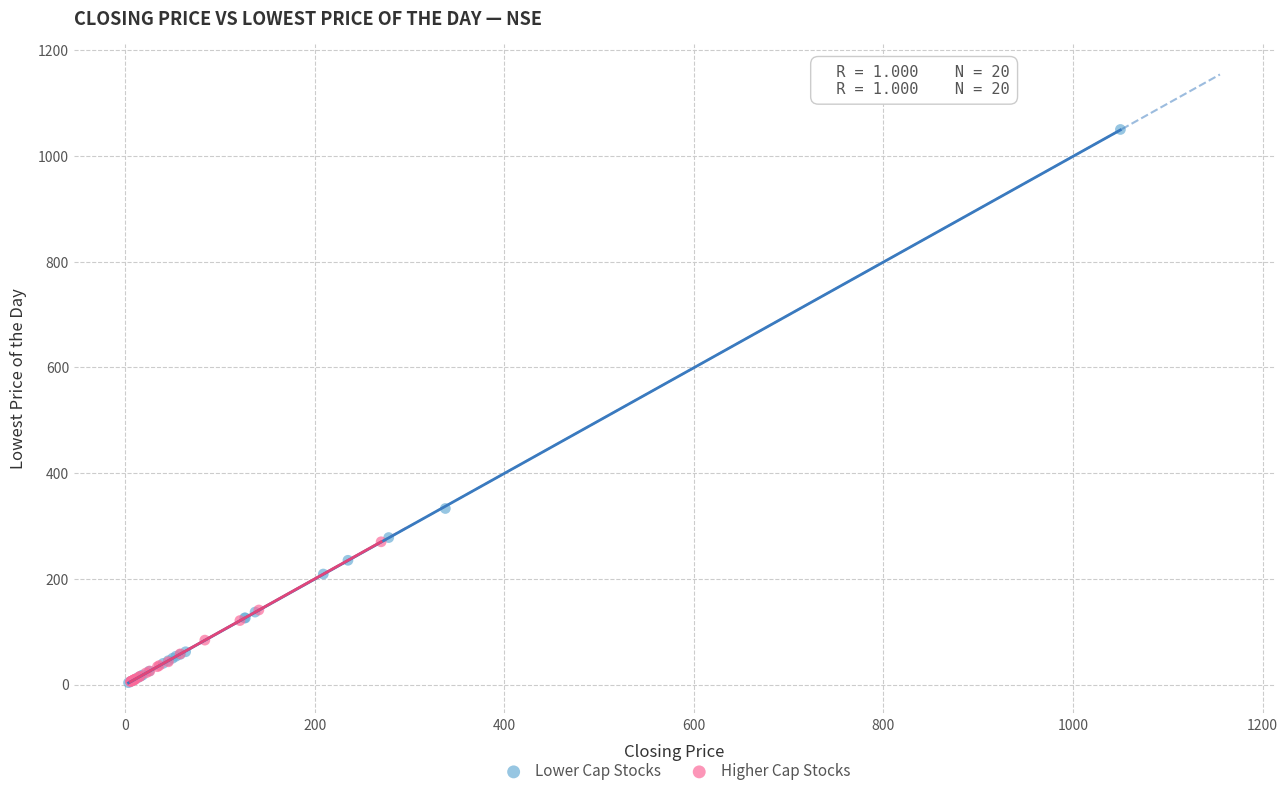

Which series has the largest Y range (max minus min)?

Lower Cap Stocks